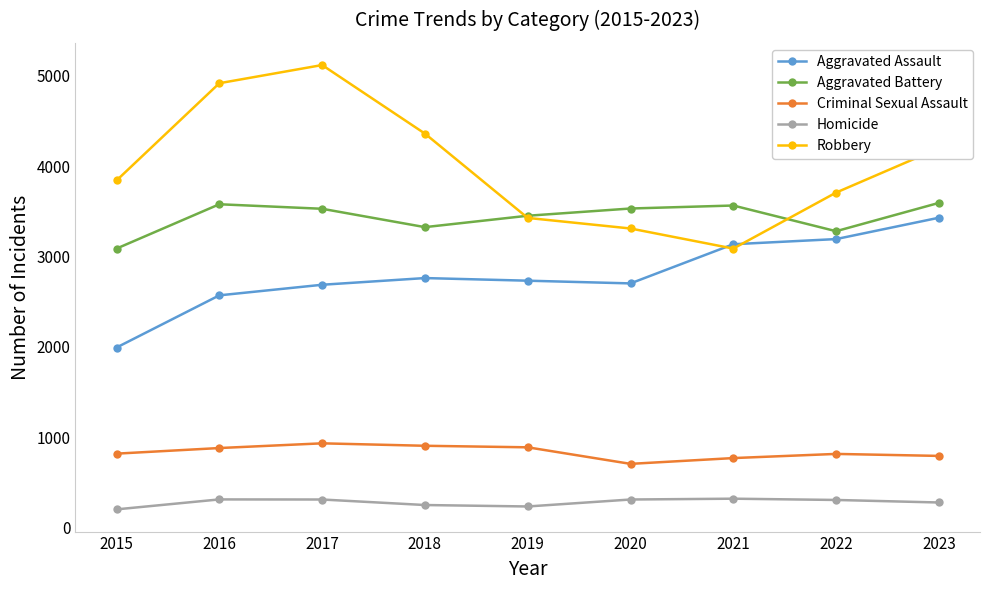

True or false: Homicide and Aggravated Assault cross at least once.

False